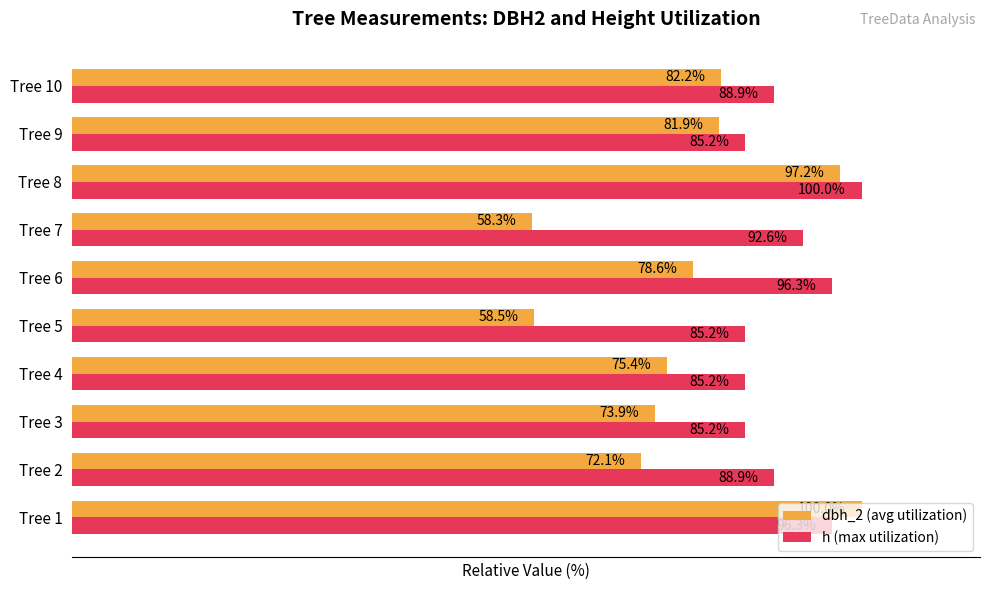

Rank the series by their average value, from lowest to highest.

dbh_2 (avg utilization), h (max utilization)